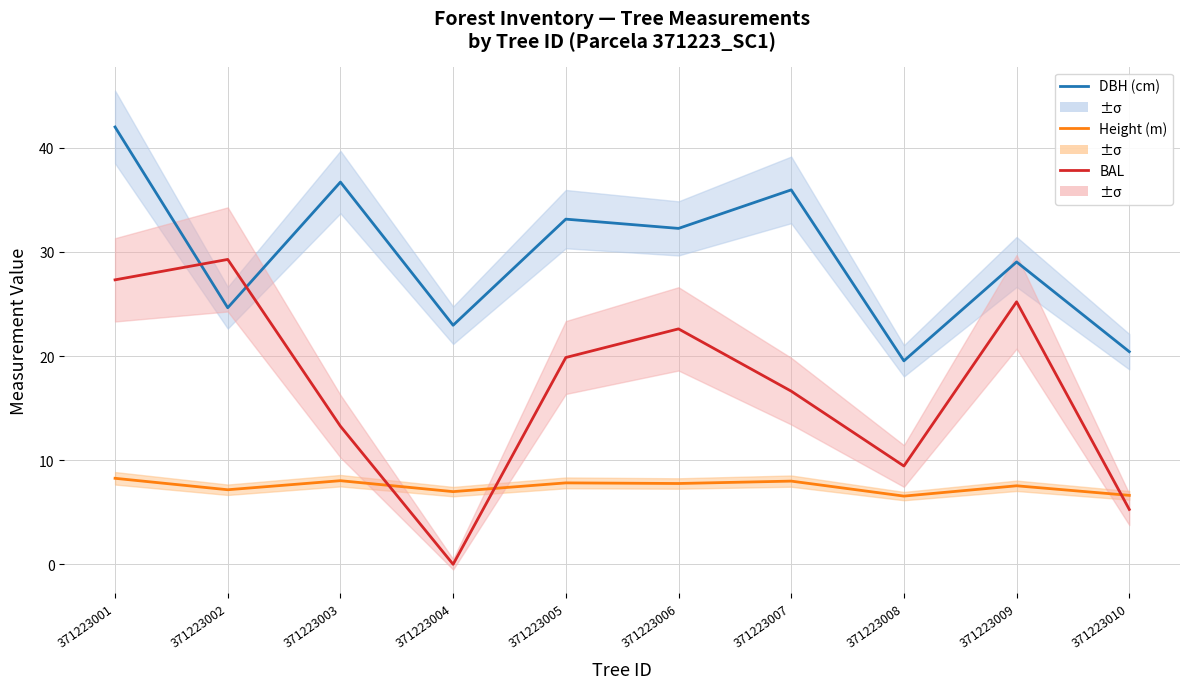

True or false: Height (m) and DBH (cm) intersect in this chart.

False